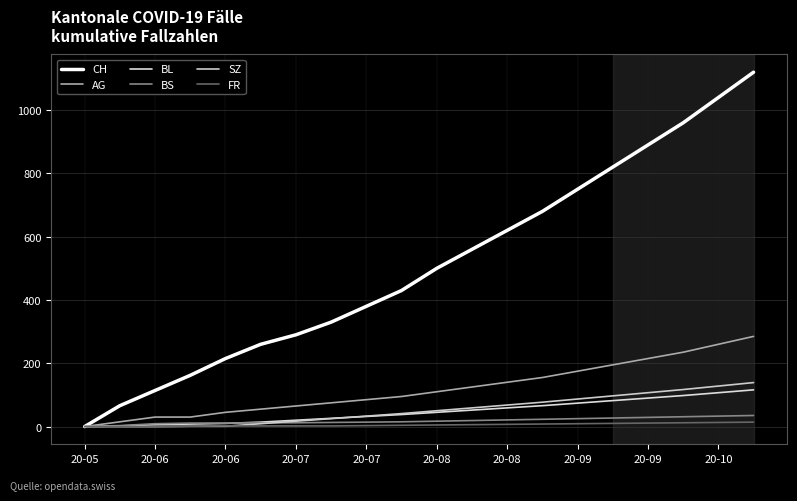

What is the average value of the CH series?

509